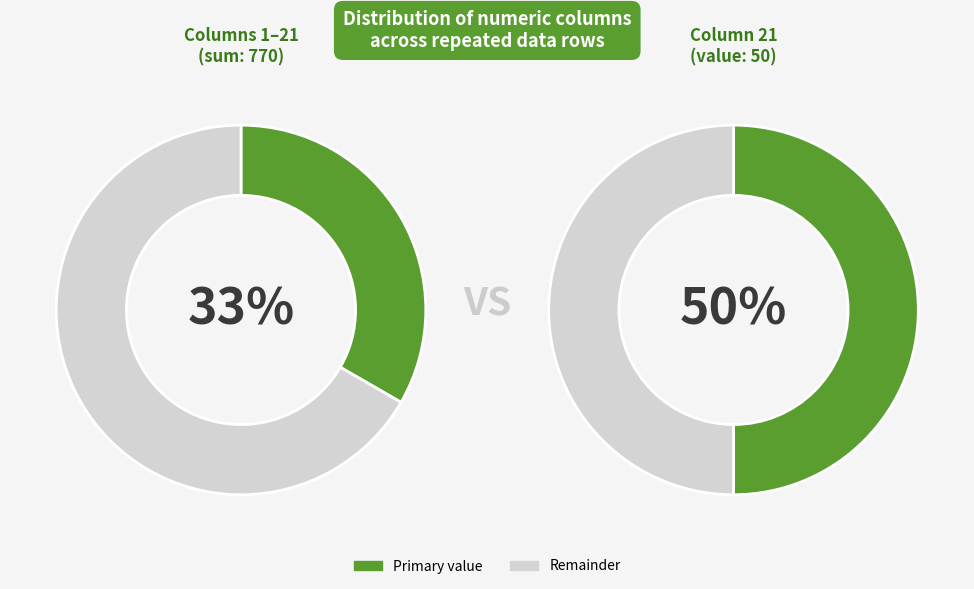

The 2 slice represents 10% of the pie. True or false?

False